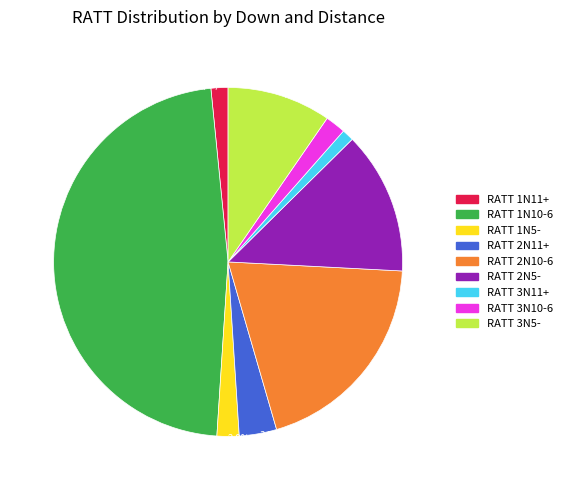

Is there a majority slice in this chart?

No